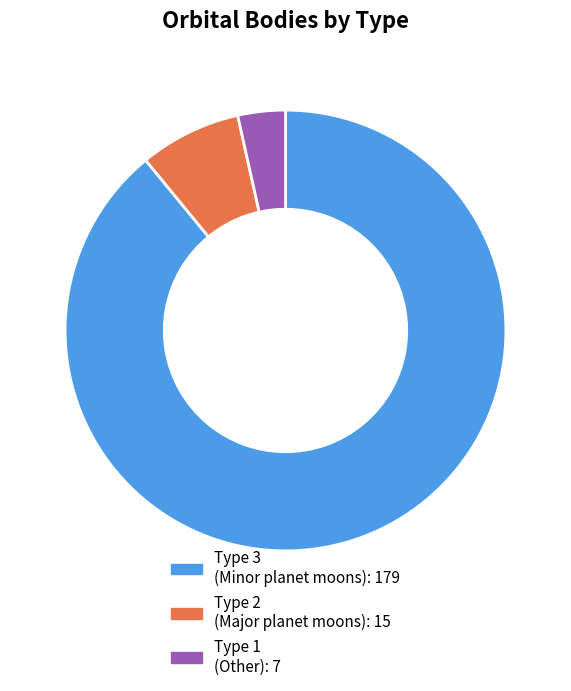

Is there any slice that represents more than half of the pie?

Yes